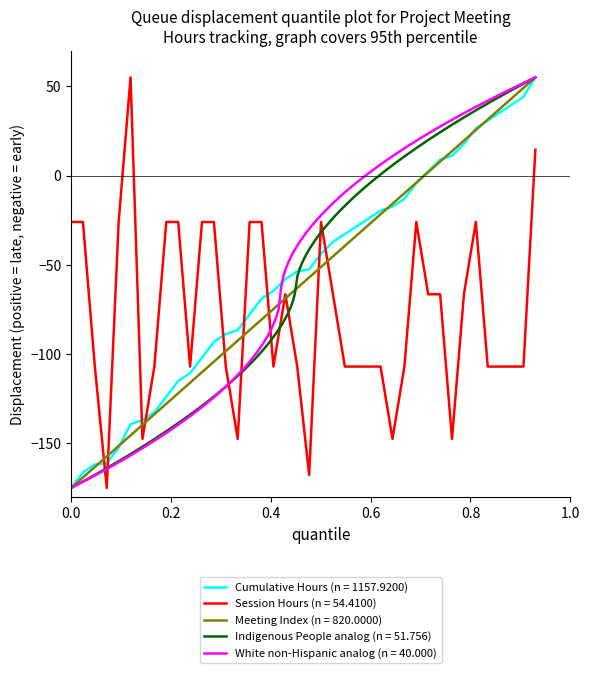

What is the maximum value for Meeting Index (n = 820.0000)?

55.0